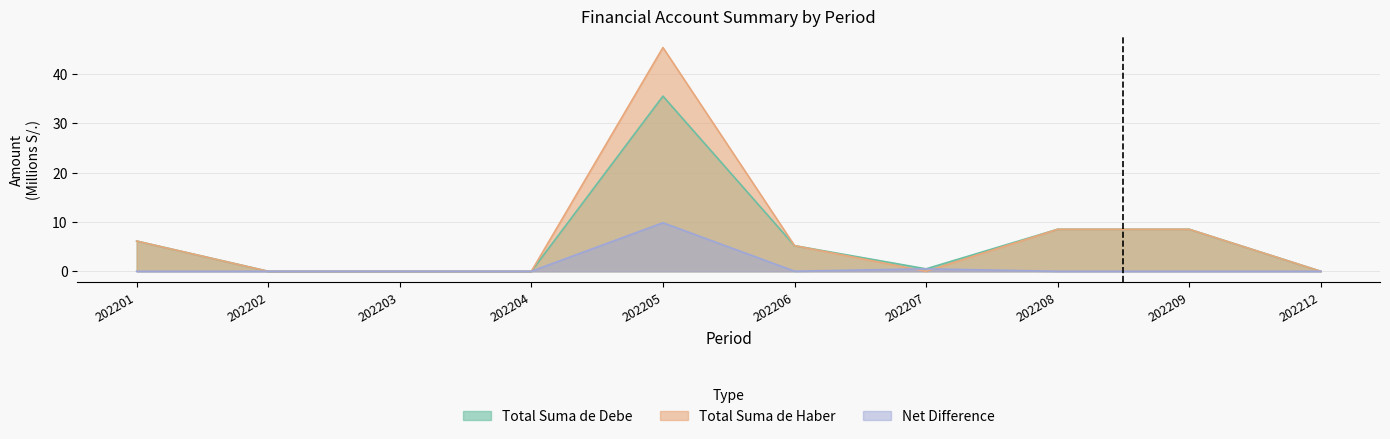

Which category has the lowest value across all series?

202202